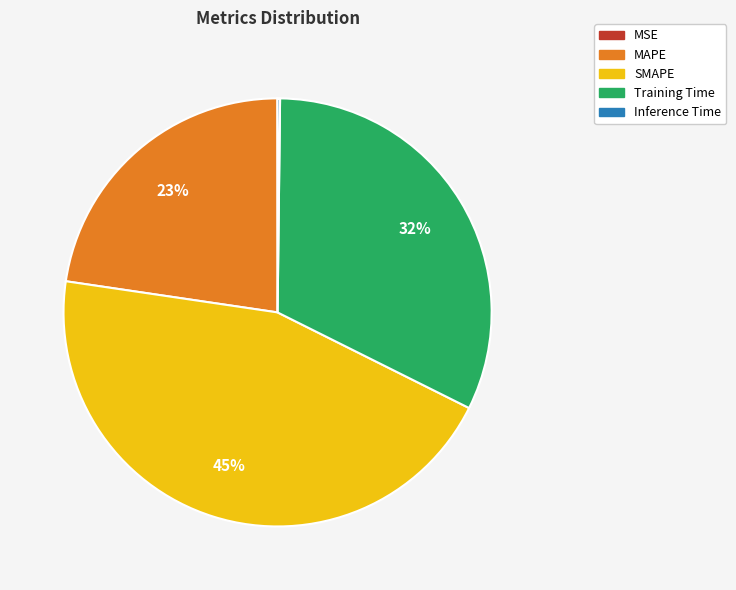

Which has a higher value, MAPE or SMAPE?

SMAPE